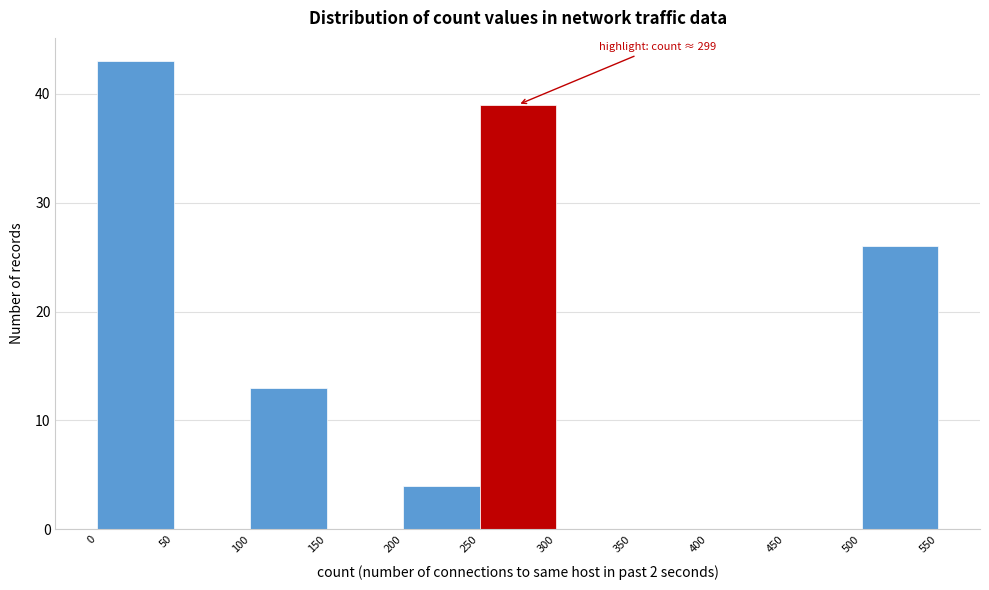

Over which range of the x-axis is the bar tallest?

0 to 50